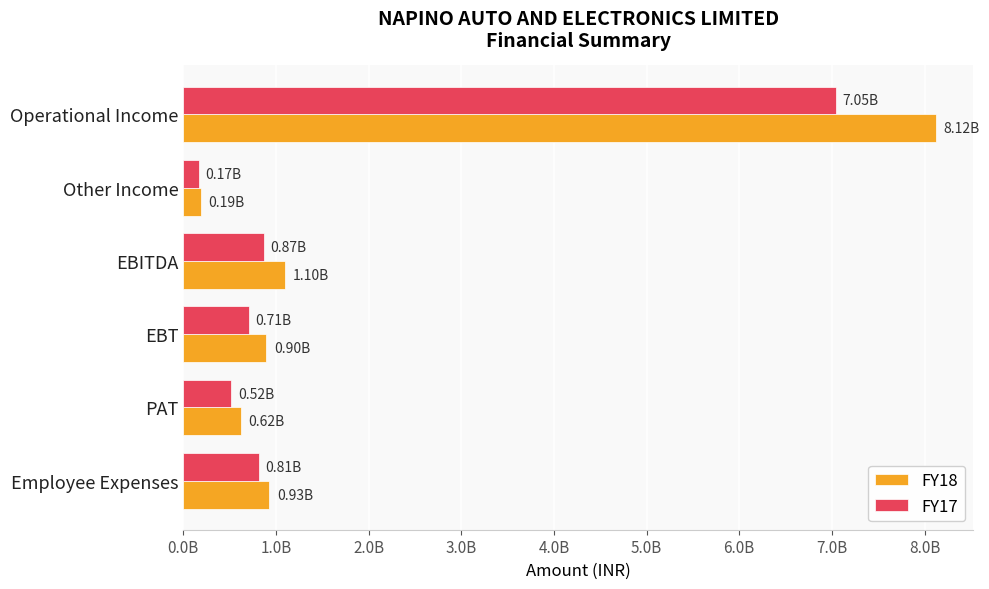

What are all the series names shown in the legend?

FY18, FY17